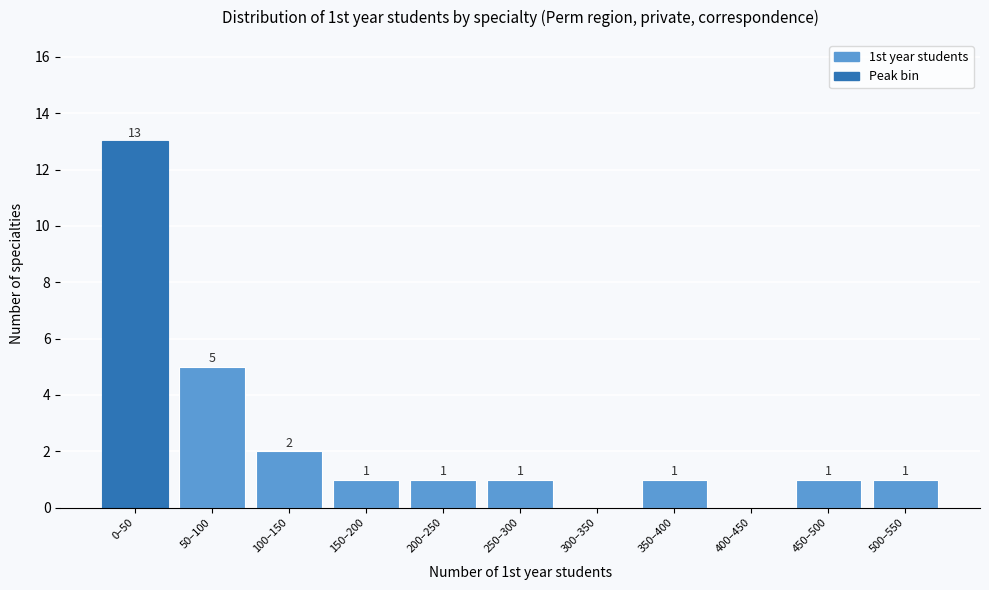

Reading right to left, extract all data points from this chart.

500–550=1	450–500=1	400–450=0	350–400=1	300–350=0	250–300=1	200–250=1	150–200=1	100–150=2	50–100=5	0–50=13